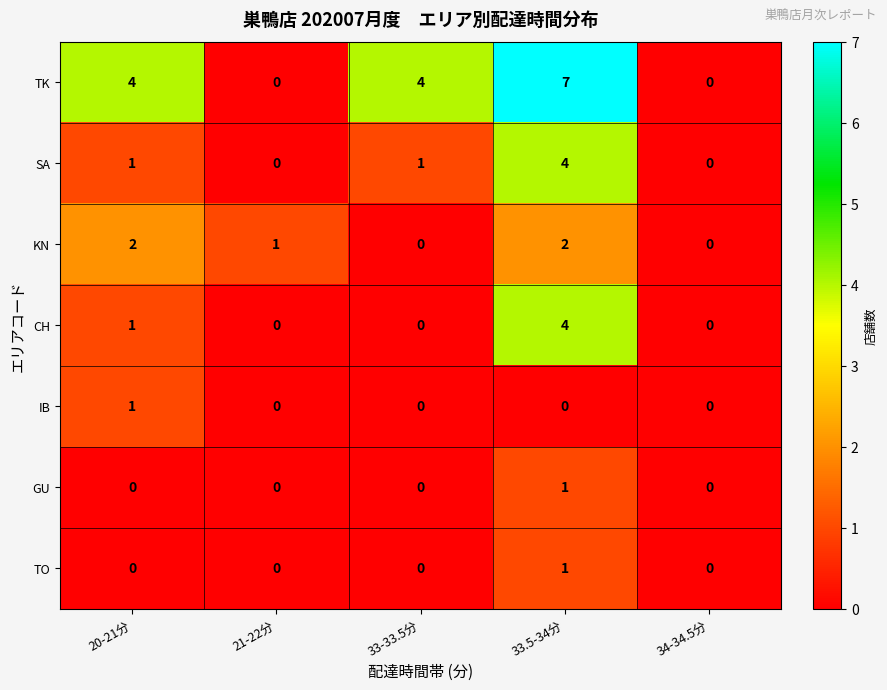

Which category has the highest value across all series?

33.5-34分